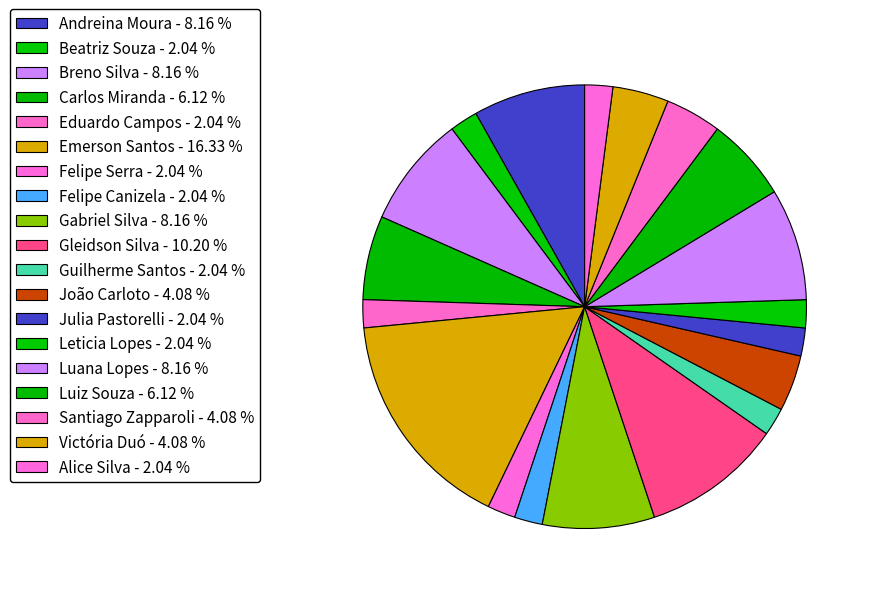

Does any single category account for the majority?

No